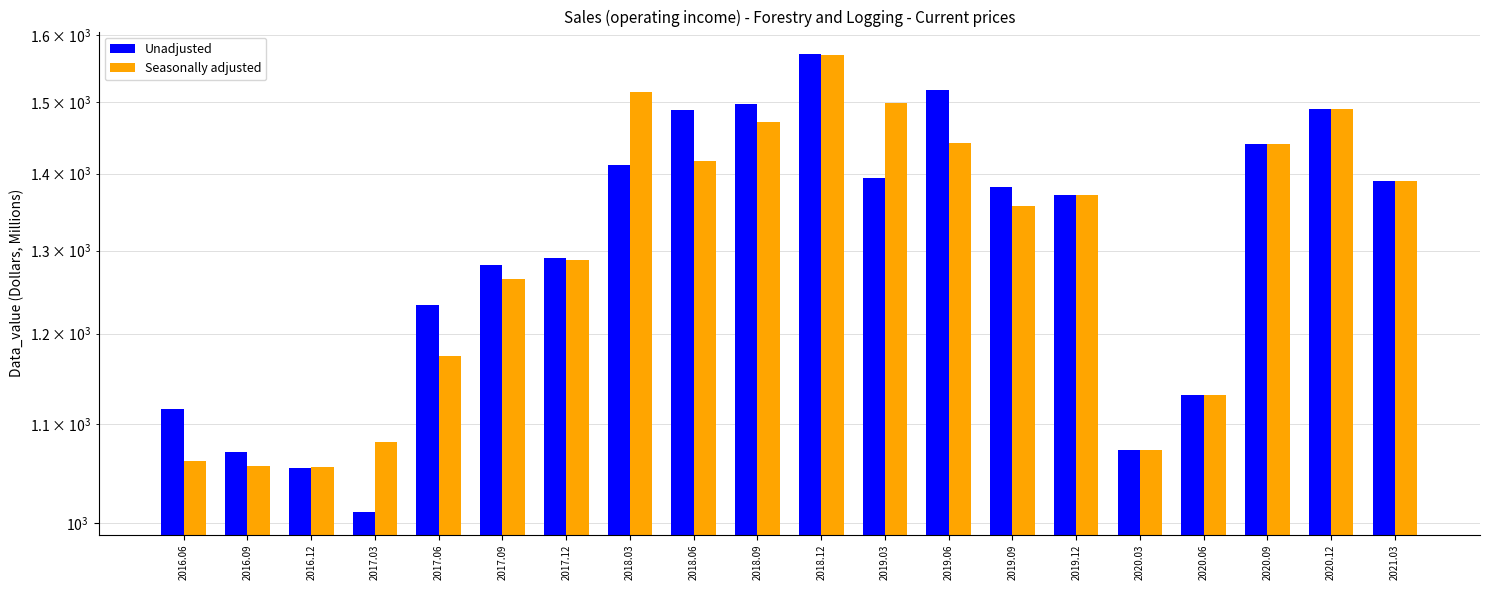

How many bars are there in total?

40